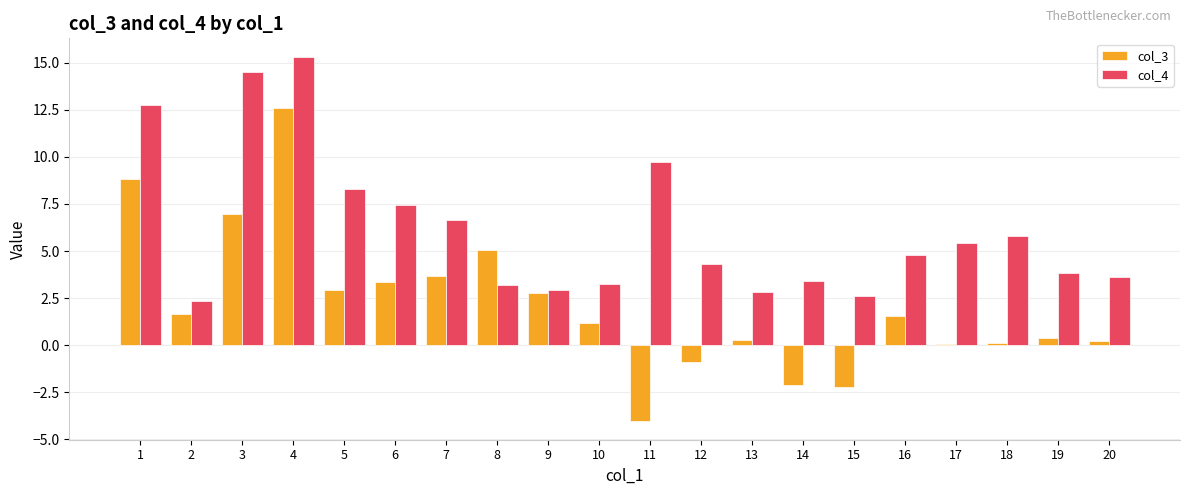

At which label does col_3 first exceed 1?

1